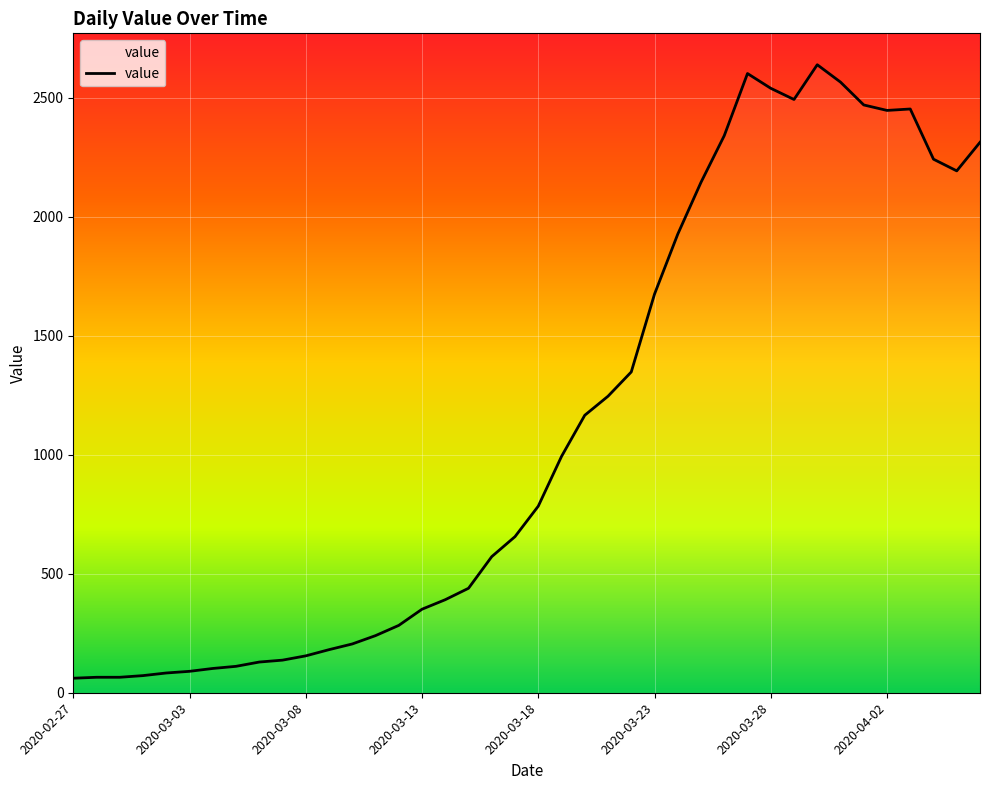

What is the difference between the maximum and minimum values?

2578